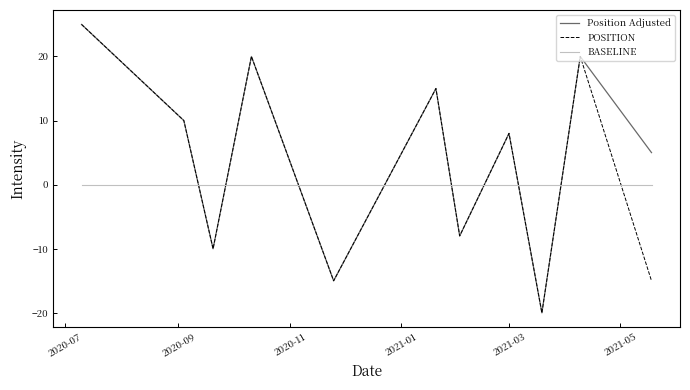

What is the smallest value displayed?

-20